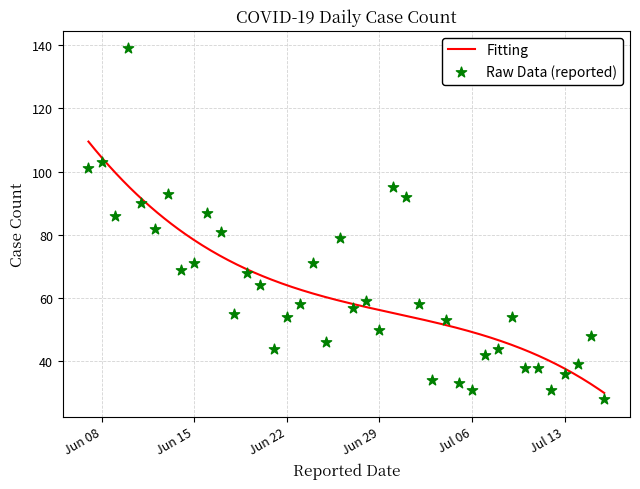

Which has a higher value, 2020-06-17 or 2020-06-13?

2020-06-13